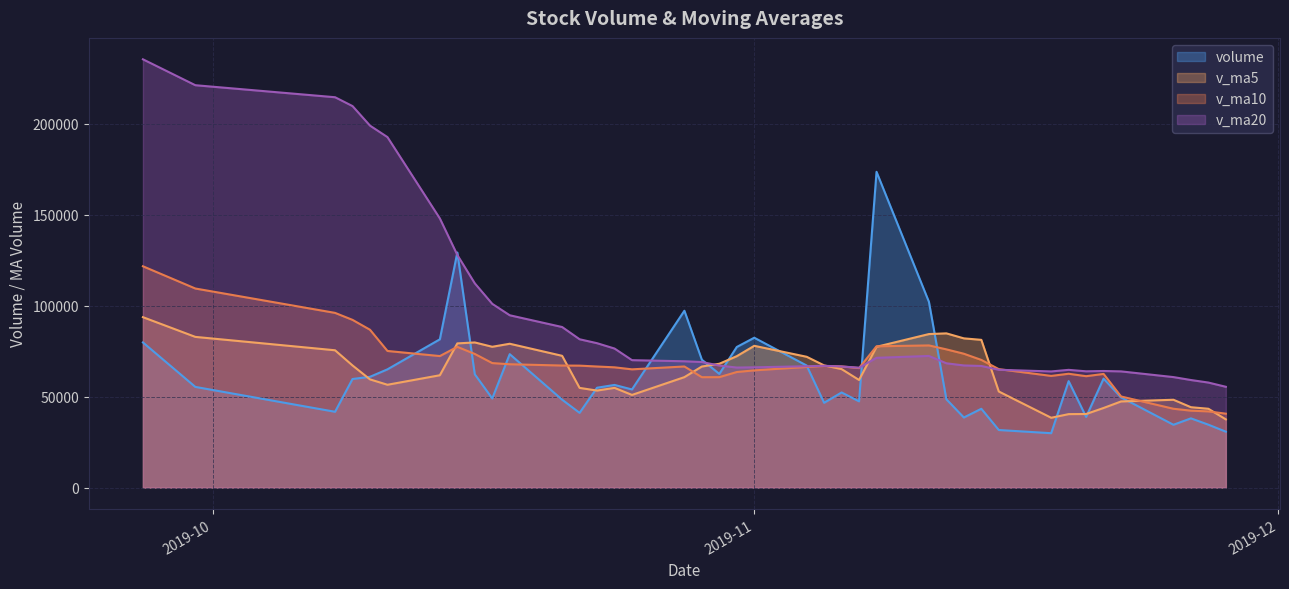

What is the total value across all series at 2019-10-18?

314908.2